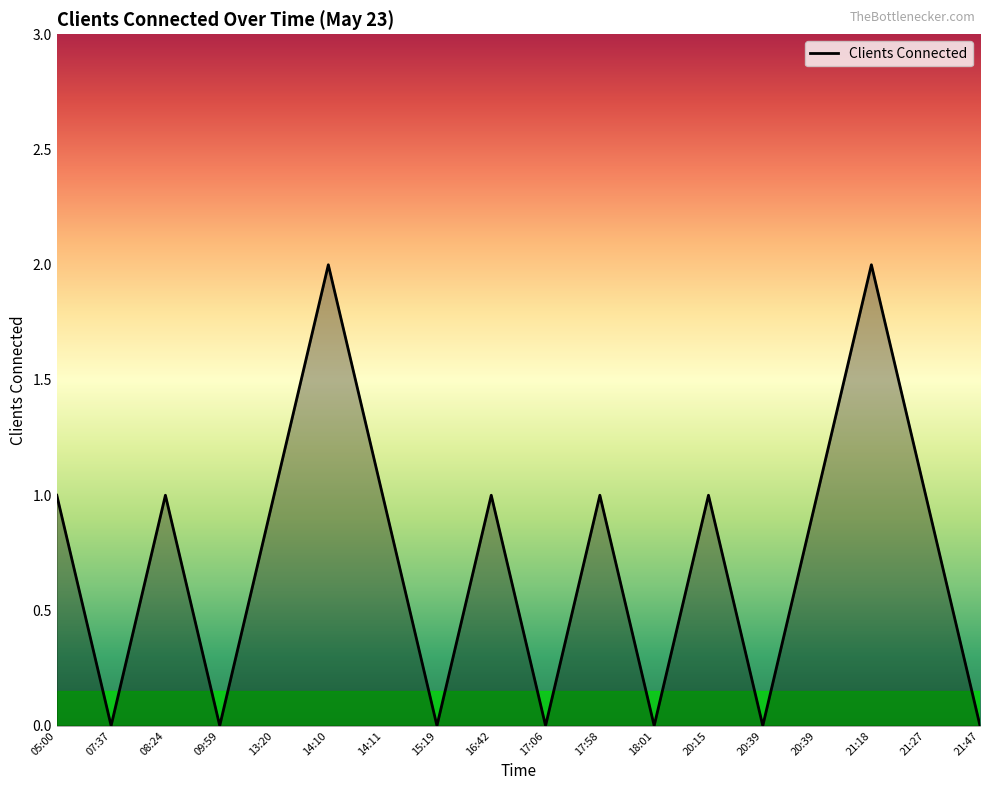

Reading left to right, extract all data points from this chart.

1	0	1	0	1	2	1	0	1	0	1	0	1	0	1	2	1	0